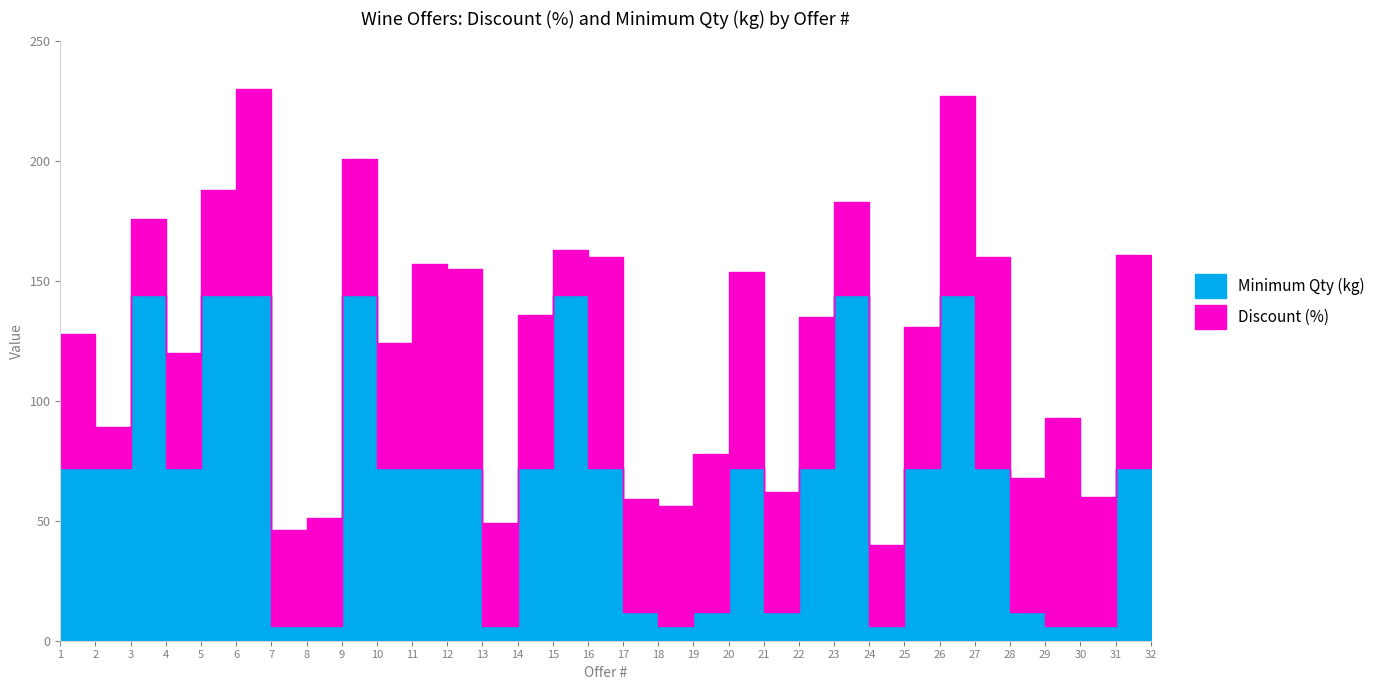

Is the value of Discount (%) at 12 greater than the value of Minimum Qty (kg) at 29?

Yes